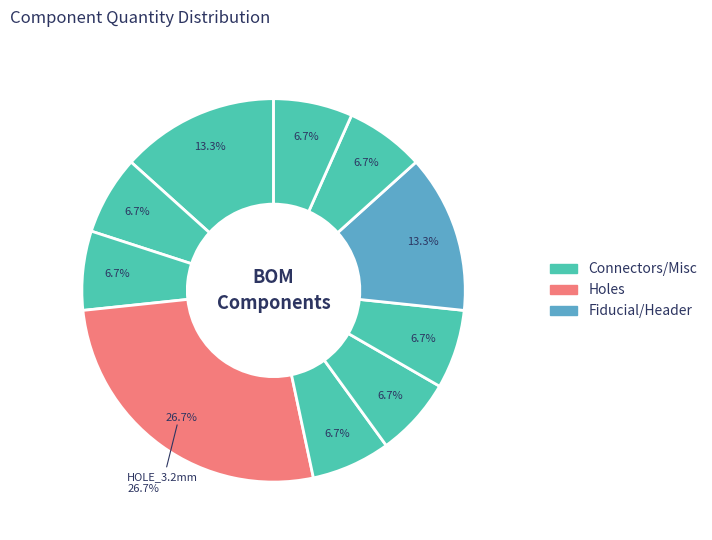

Is it true that LOGO (Front-easyC) is 13% of the pie?

True